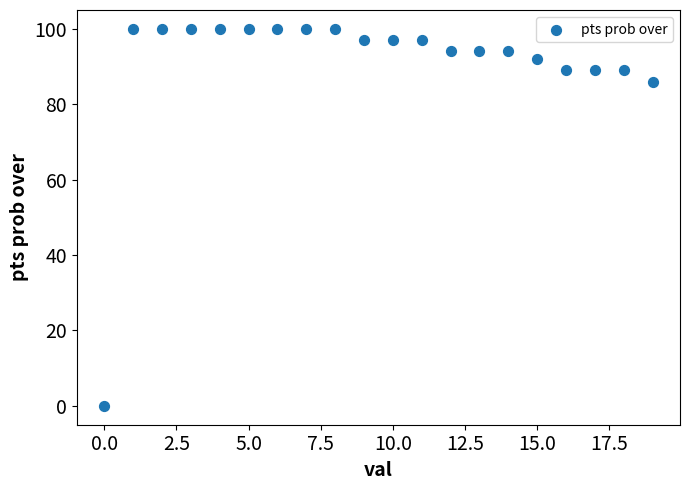

What Y value in the scatter plot is closest to 50?

86